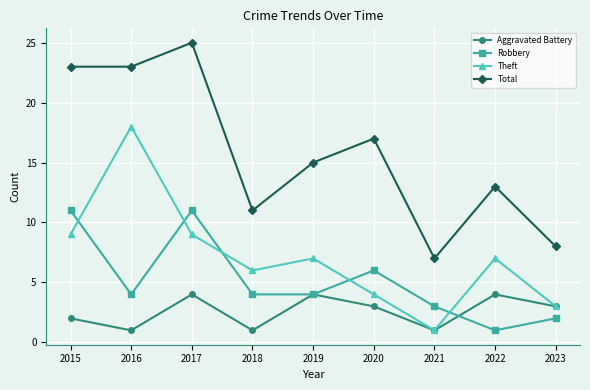

Which label corresponds to the largest value in the chart?

2017